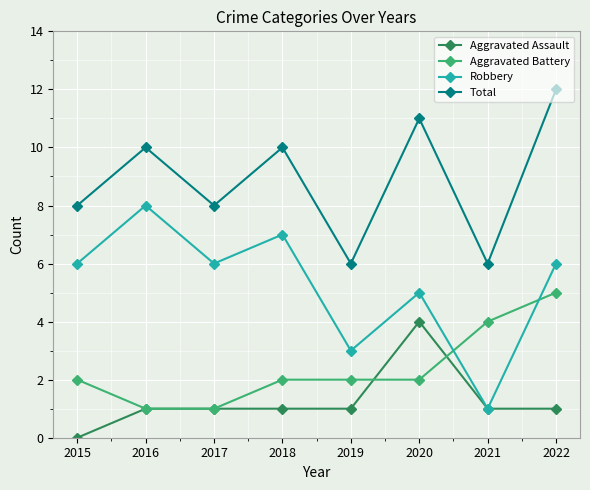

What is the value of the Total point at the 1st from the left?

8